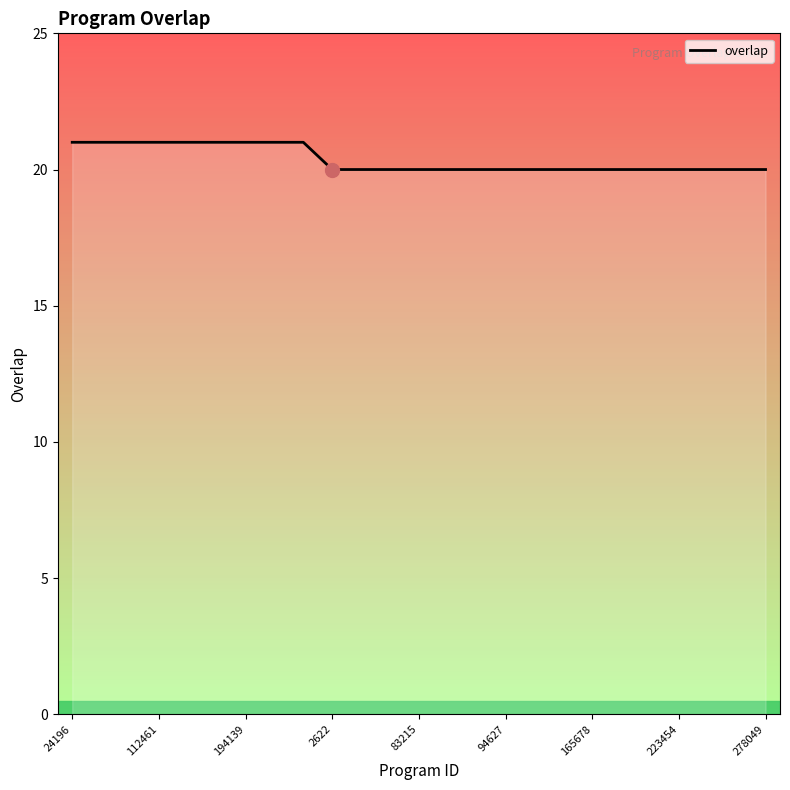

What is the smallest value displayed?

20